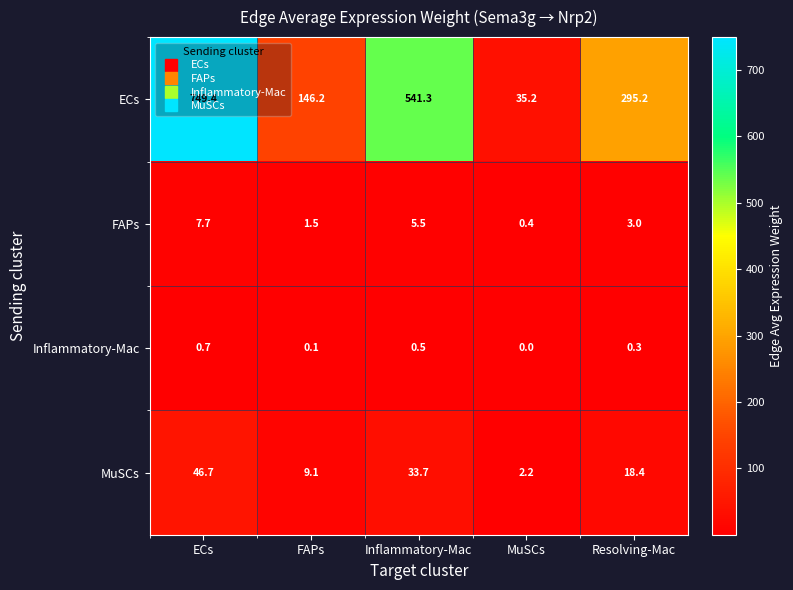

The value of Inflammatory-Mac at Inflammatory-Mac is 0.5. True or false?

True